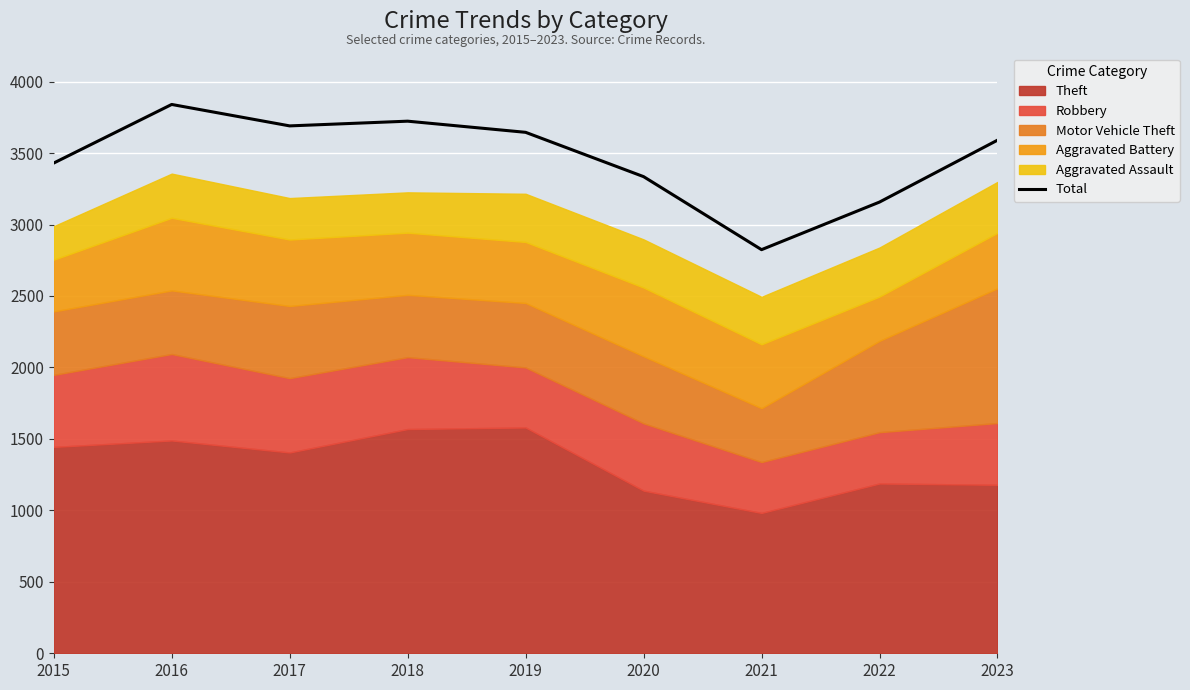

Approximately how many times larger is the value at 2016 compared to 2020?

1.2